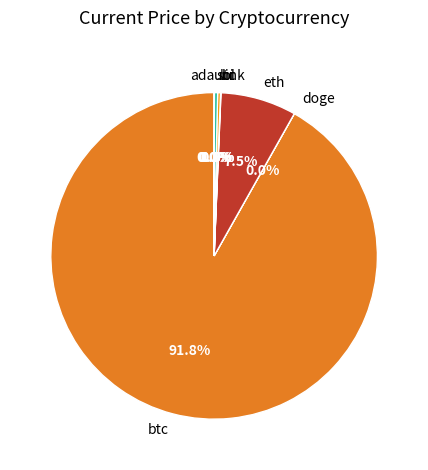

What percentage is NOT represented by eth?

92.5%